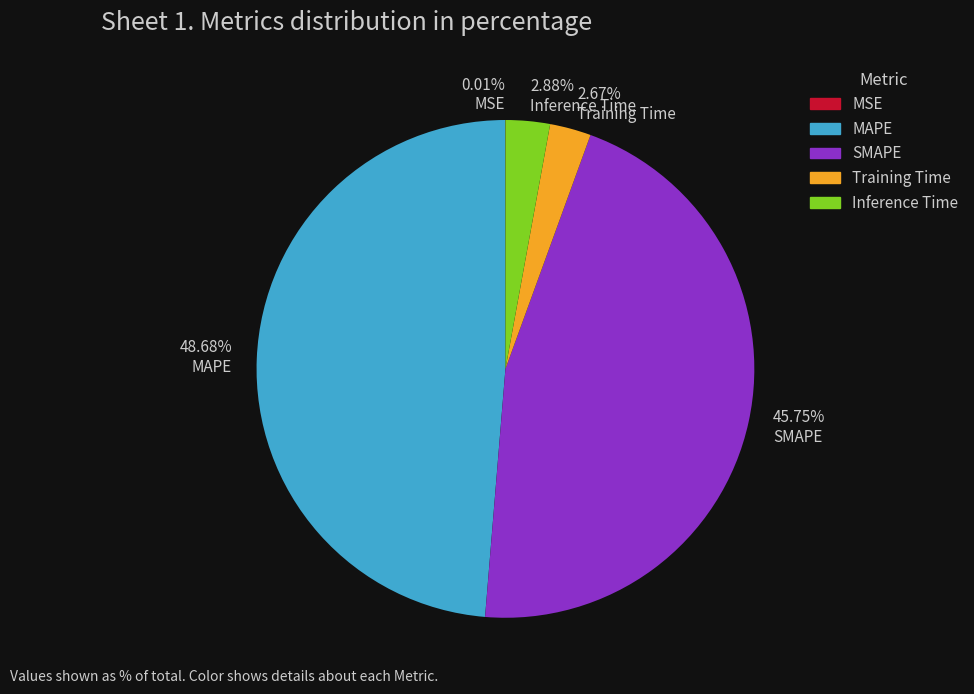

What is the ratio of the value at SMAPE to the value at MAPE?

0.9